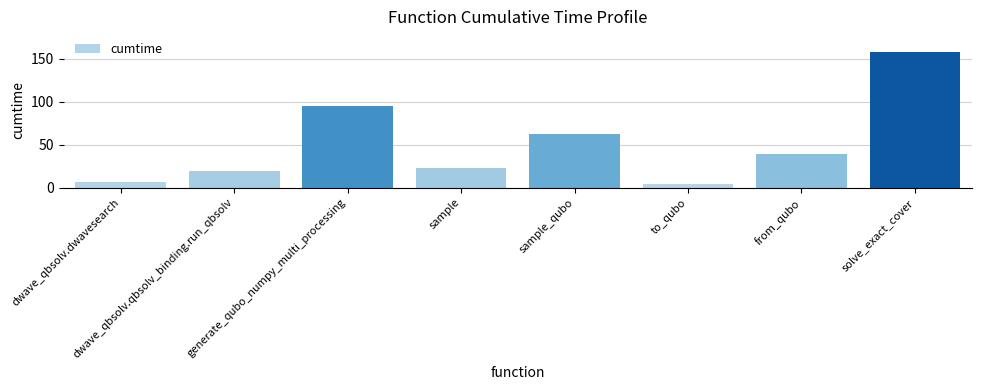

What is the label of the 4th bar from the left?

sample